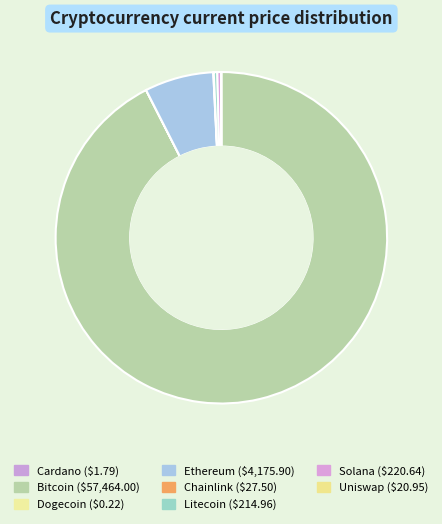

Which slice is the smallest?

doge